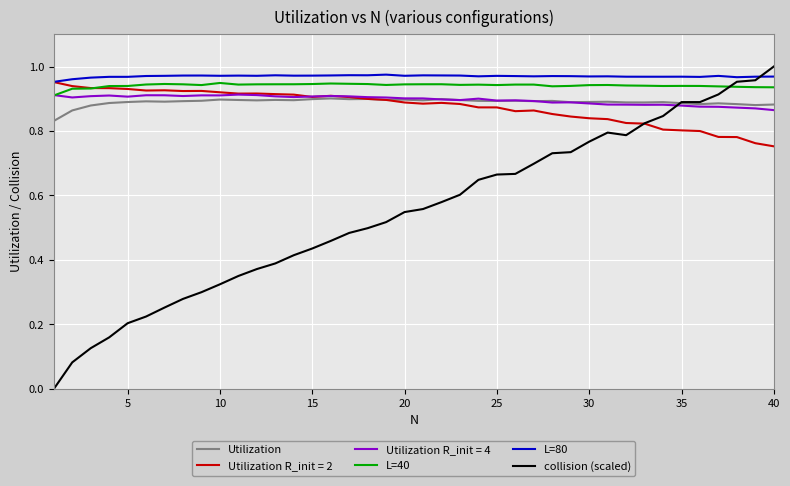

True or false: L=80 and Utilization cross at least once.

False